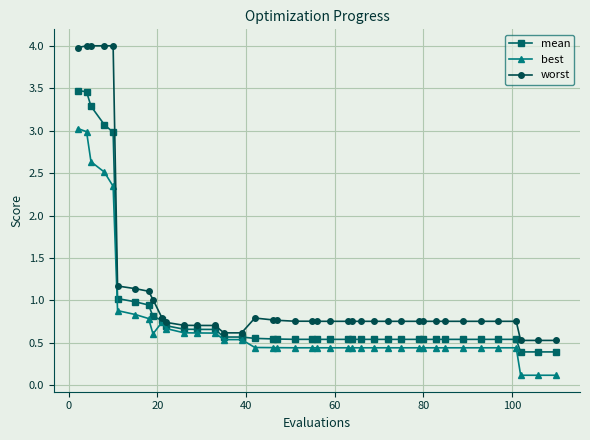

What is the highest value of the mean series?

3.5